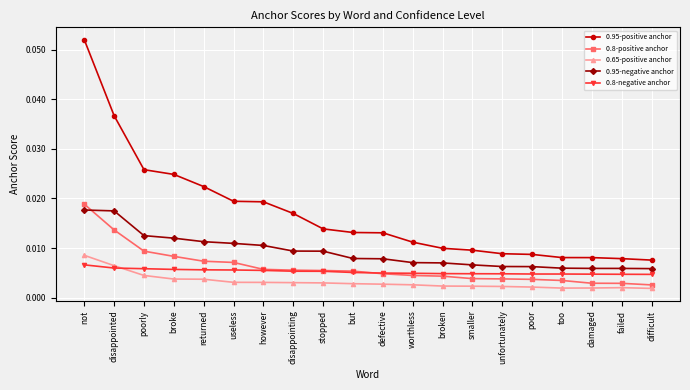

True or false: 0.65-positive anchor has more than 0 interior local peaks.

True